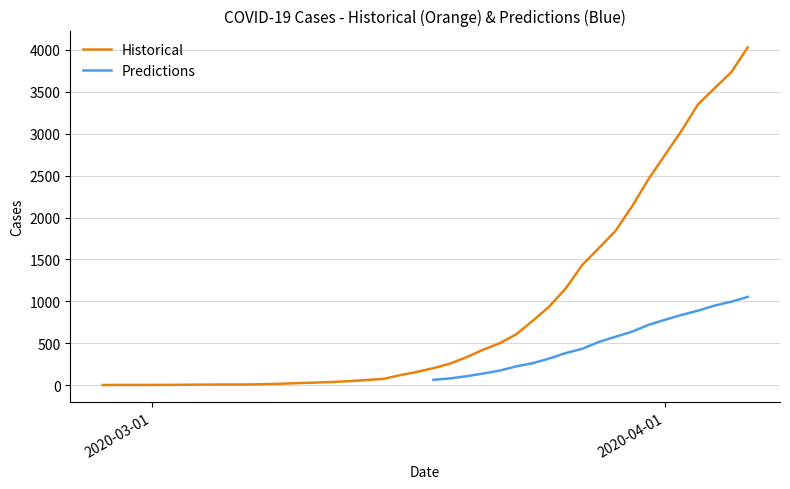

Approximately how many times larger is the value at 2020-03-18 compared to 2020-04-06?

0.1